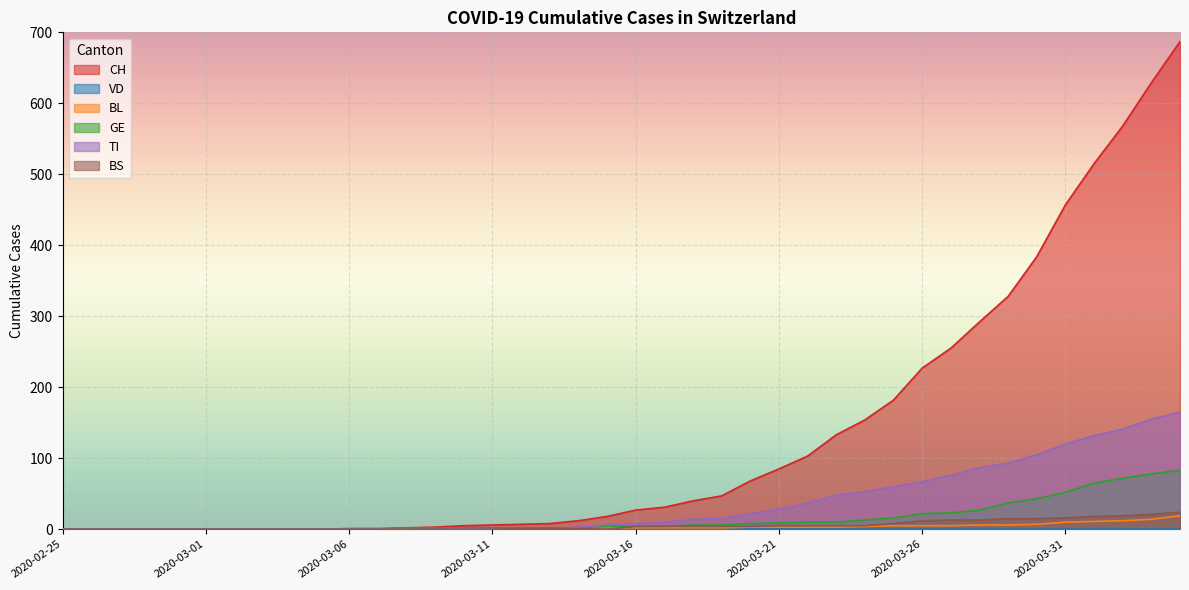

What is the difference between the maximum and minimum values in the GE series?

83